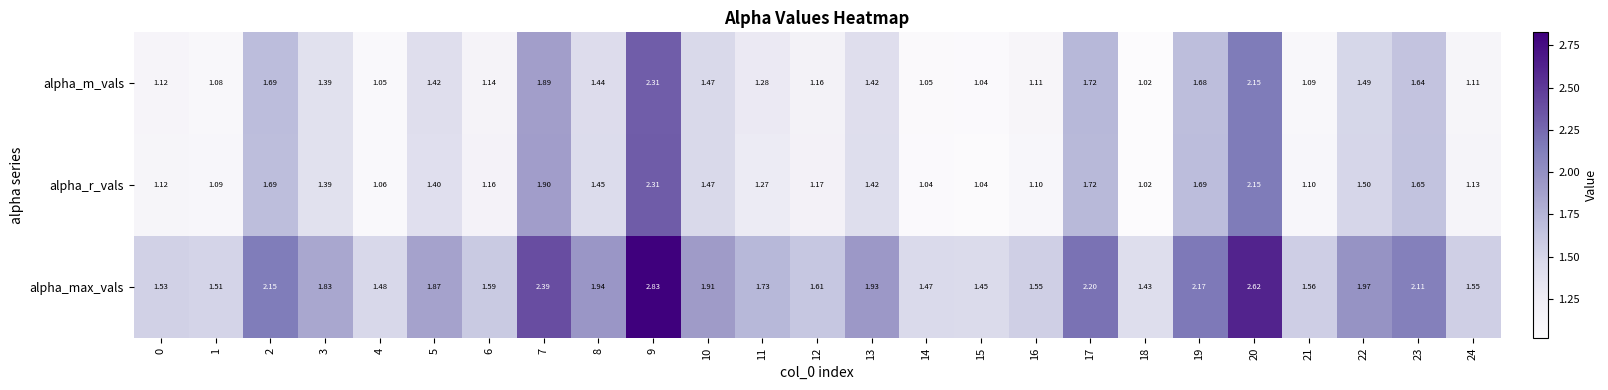

At 23, list the series in order from largest to smallest.

alpha_max_vals, alpha_r_vals, alpha_m_vals